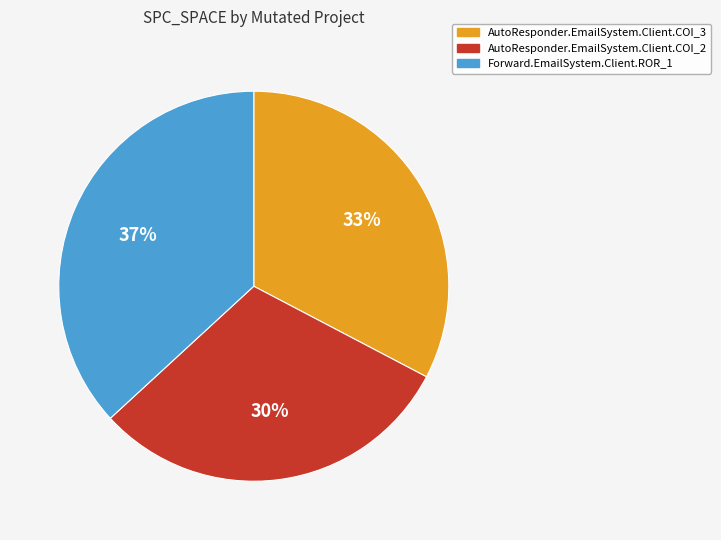

Is there any slice that represents more than half of the pie?

No